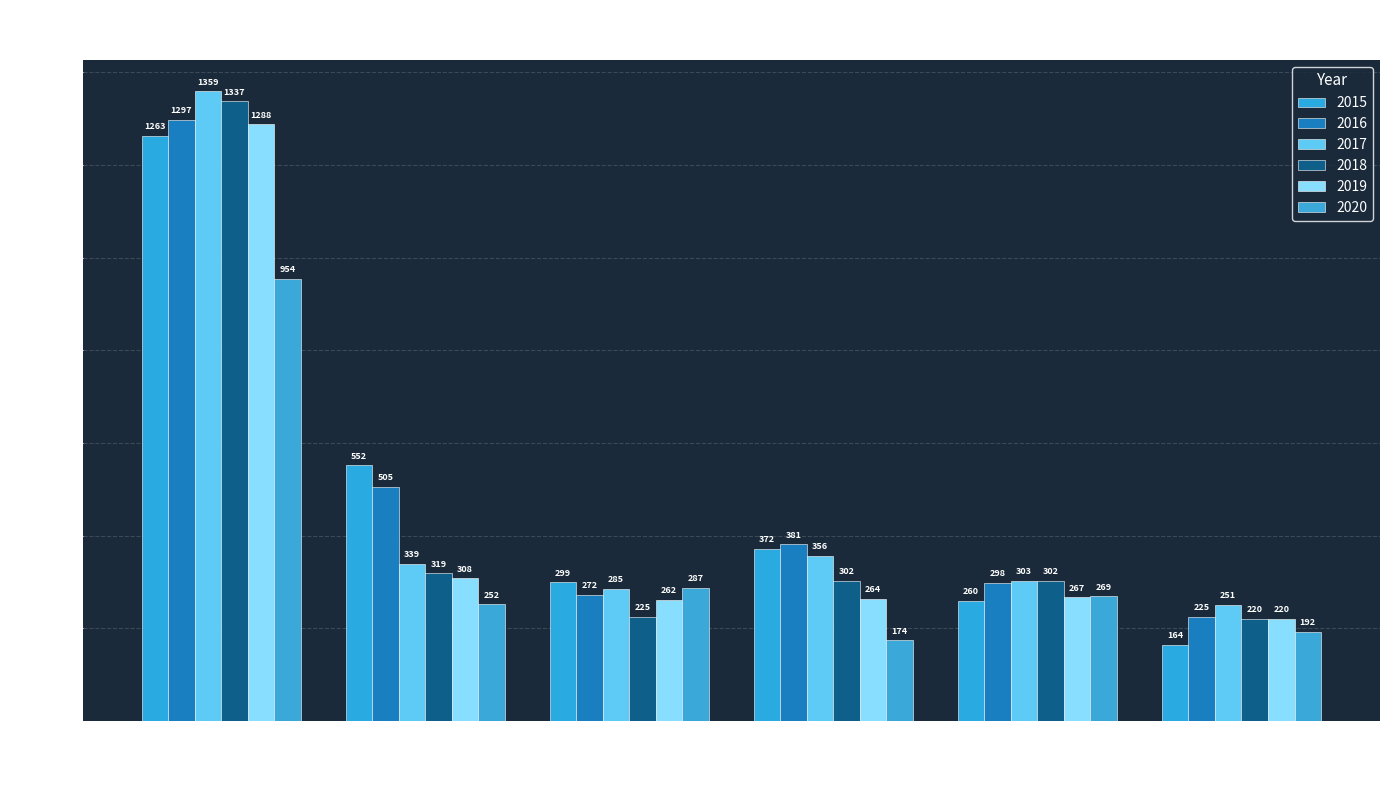

How many categories are shown in the chart?

6